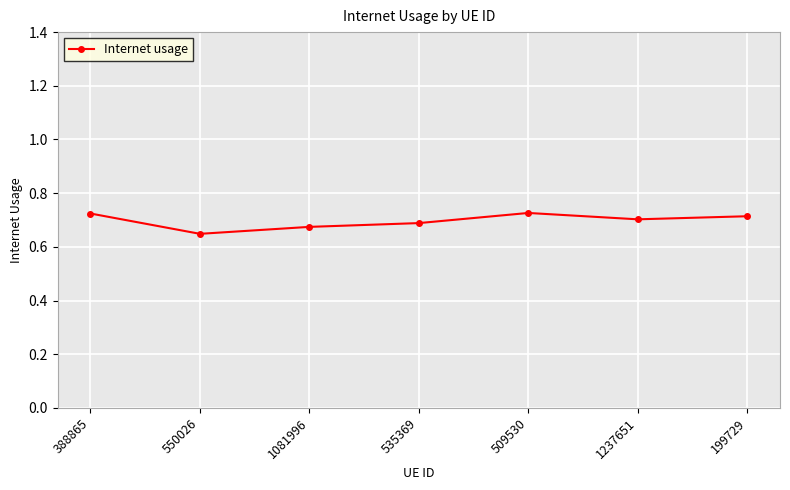

The value at 1081996 is 0.7. True or false?

True